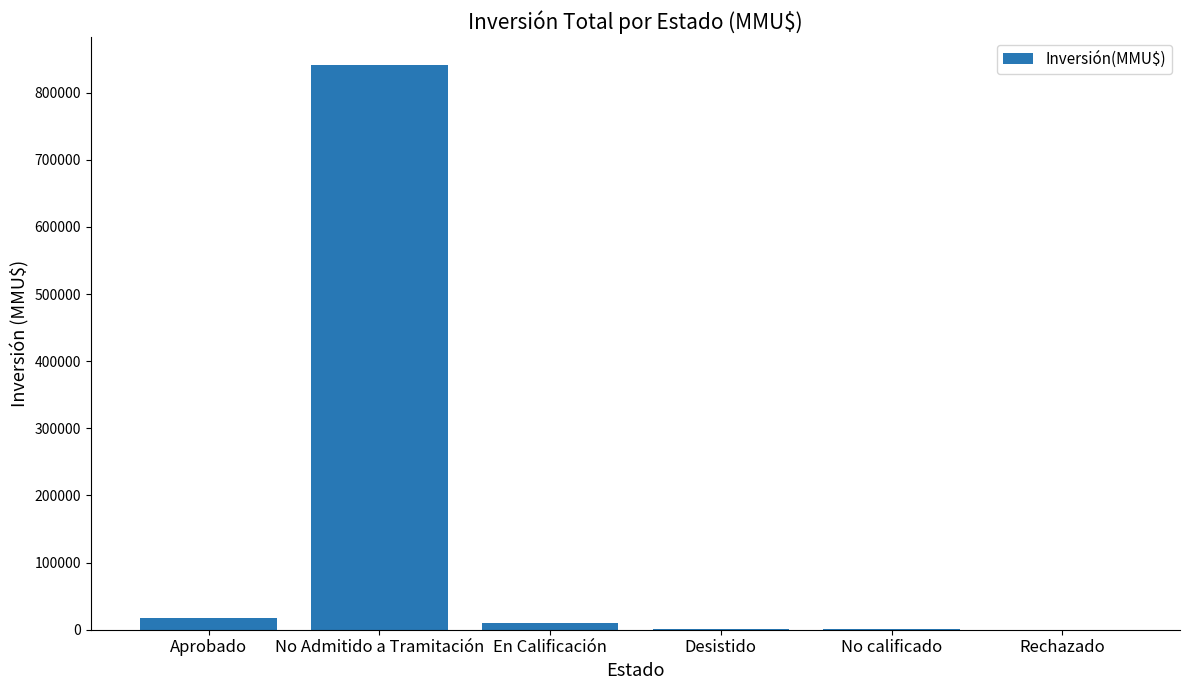

Which label corresponds to the largest value in the chart?

No Admitido a Tramitación